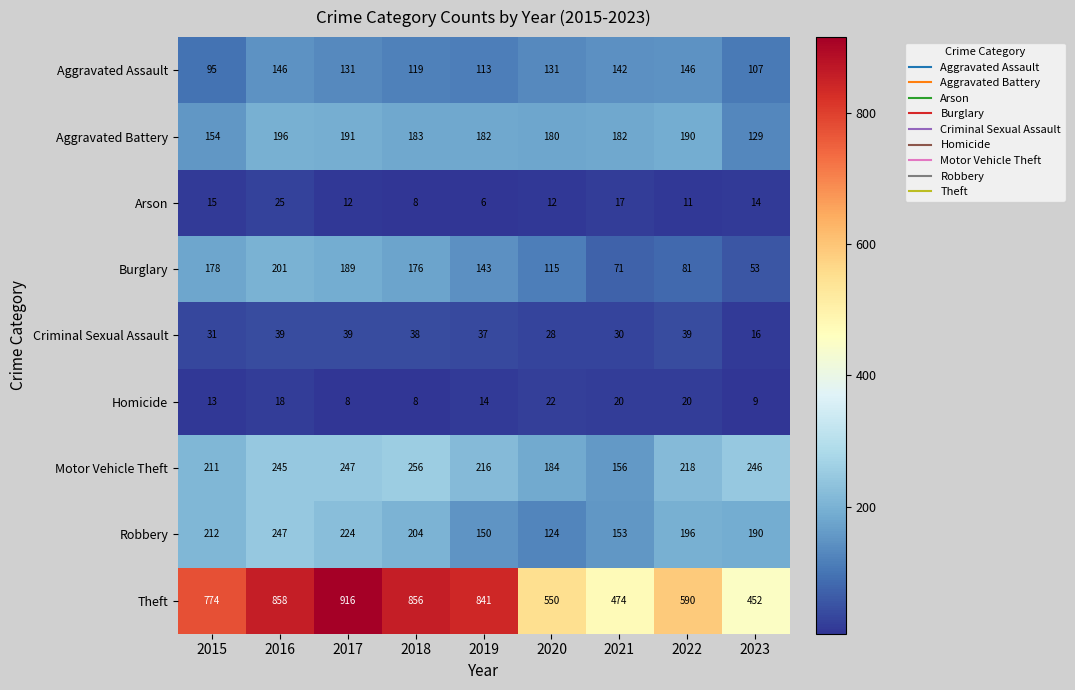

At 2015, list the series in order from smallest to largest.

Homicide, Arson, Criminal Sexual Assault, Aggravated Assault, Aggravated Battery, Burglary, Motor Vehicle Theft, Robbery, Theft